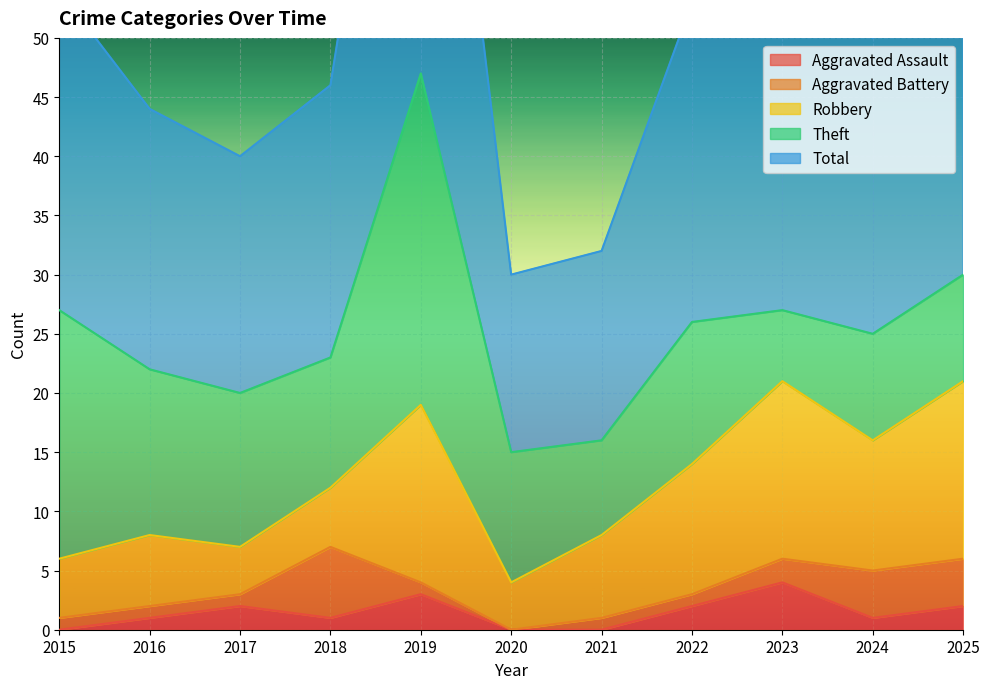

Does the chart display data point markers on the line(s)?

No